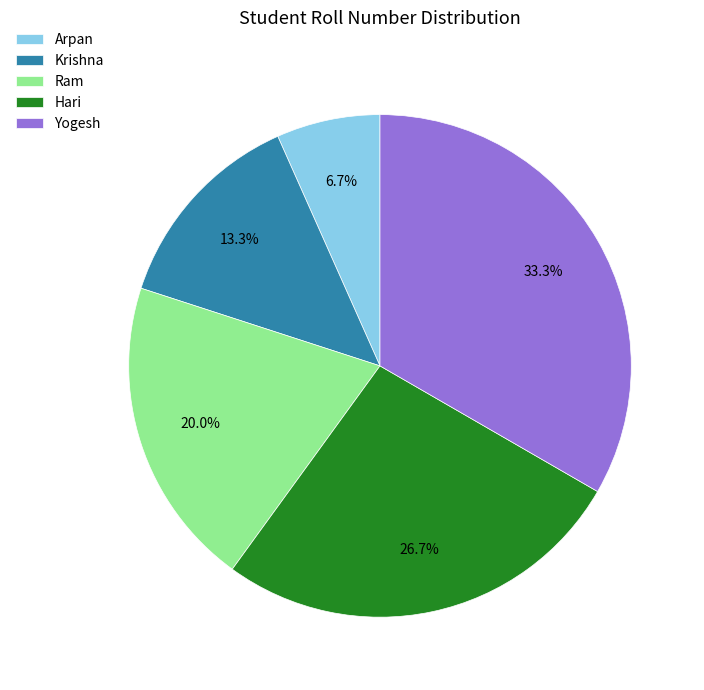

To the nearest percent, what percentage of the pie is Ram?

20%